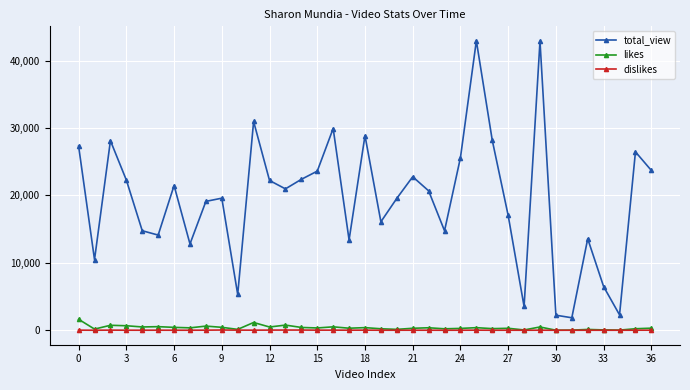

Which series has the largest range (max minus min)?

total_view